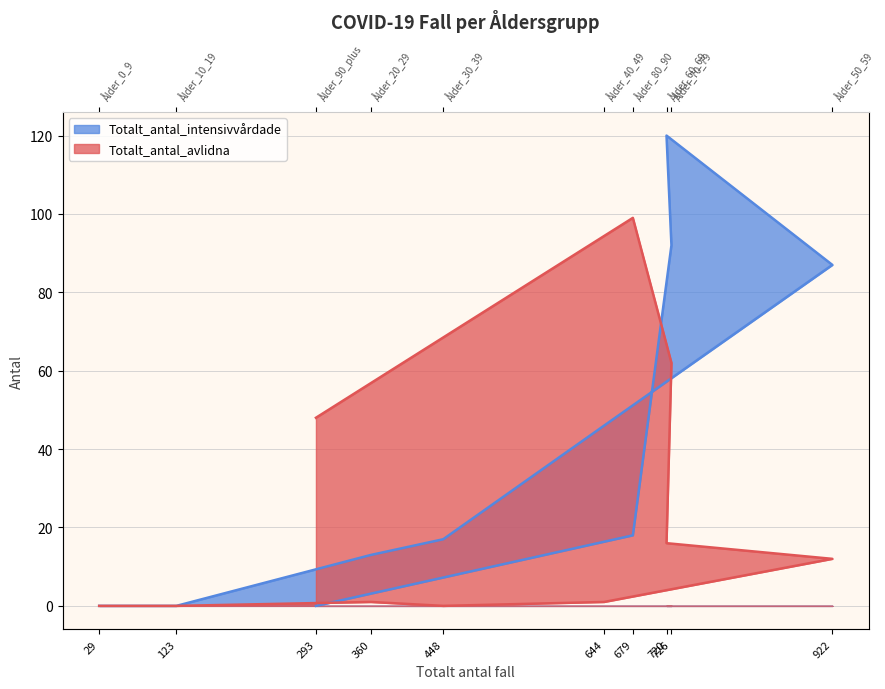

Reading left to right, list all the values displayed in this chart.

Totalt_antal_avlidna: 0	0	1	0	1	12	16	62	99	48
Totalt_antal_intensivvårdade: 0	0	13	17	46	87	120	92	18	0